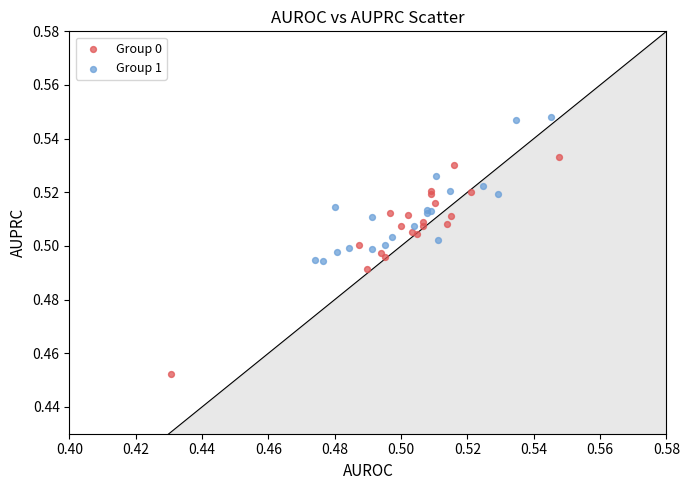

What are all the series names shown in the legend?

Group 0, Group 1